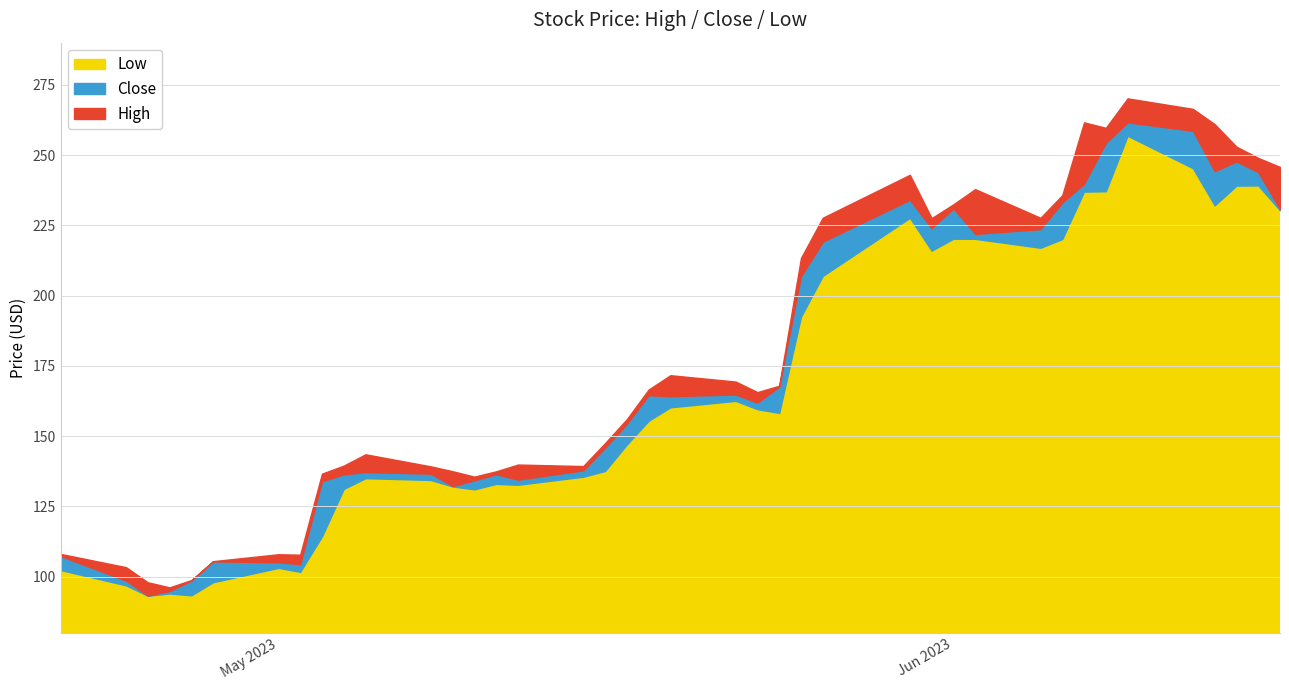

Where is the first local minimum for Low?

2023-04-25